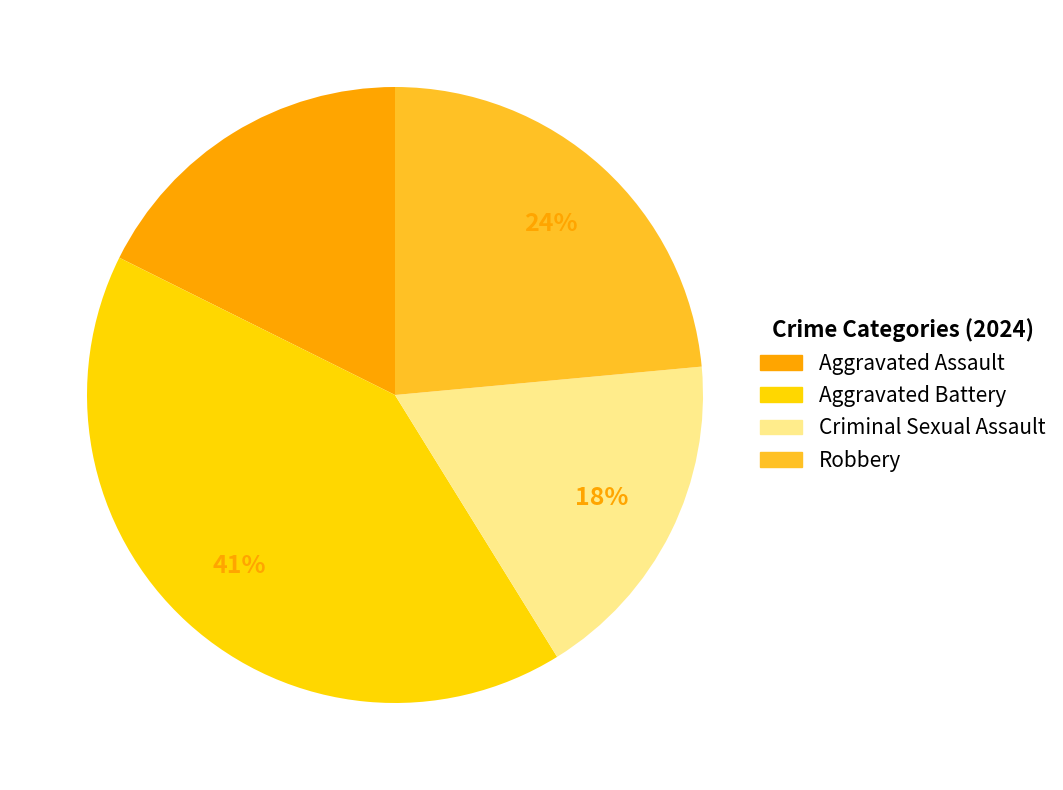

Between Robbery and Aggravated Assault, which is larger?

Robbery